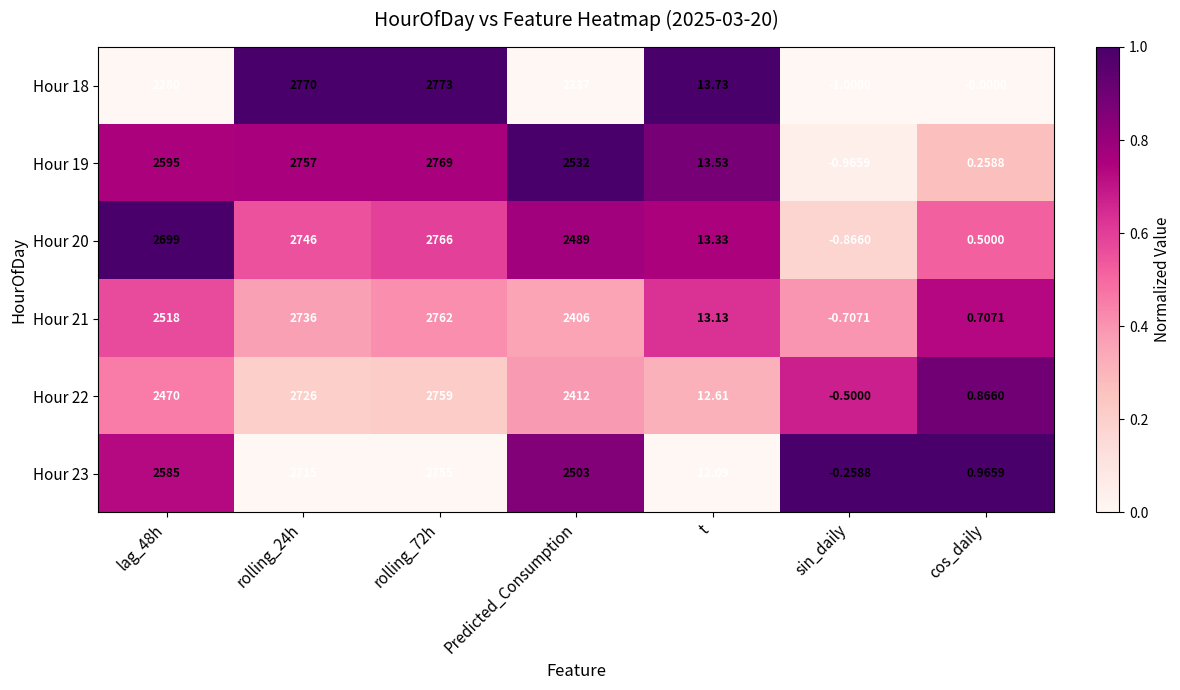

Rank the series by their maximum value, from highest to lowest.

Hour 18, Hour 19, Hour 20, Hour 21, Hour 22, Hour 23